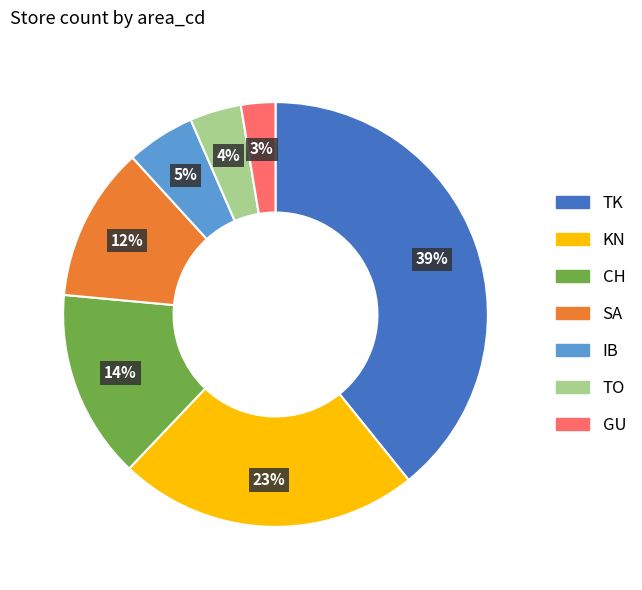

Does IB represent more than half of the total?

No